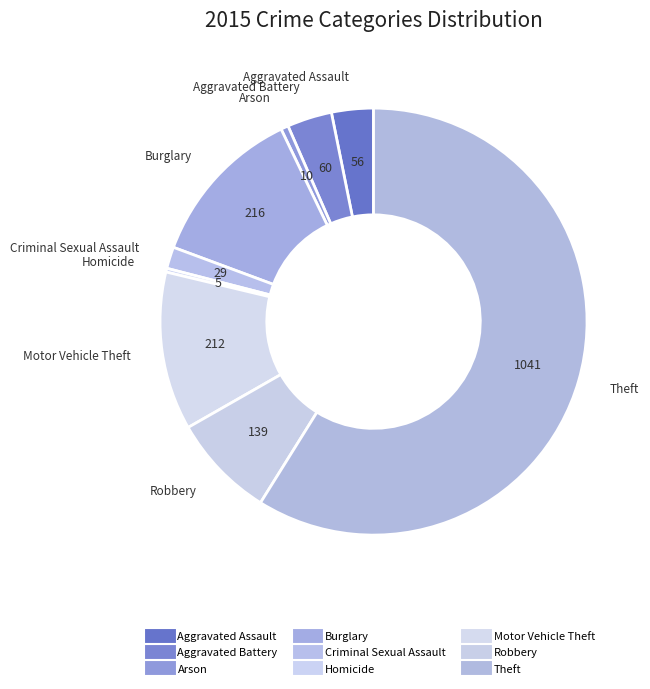

What percentage is the Robbery slice, to the nearest percent?

8%